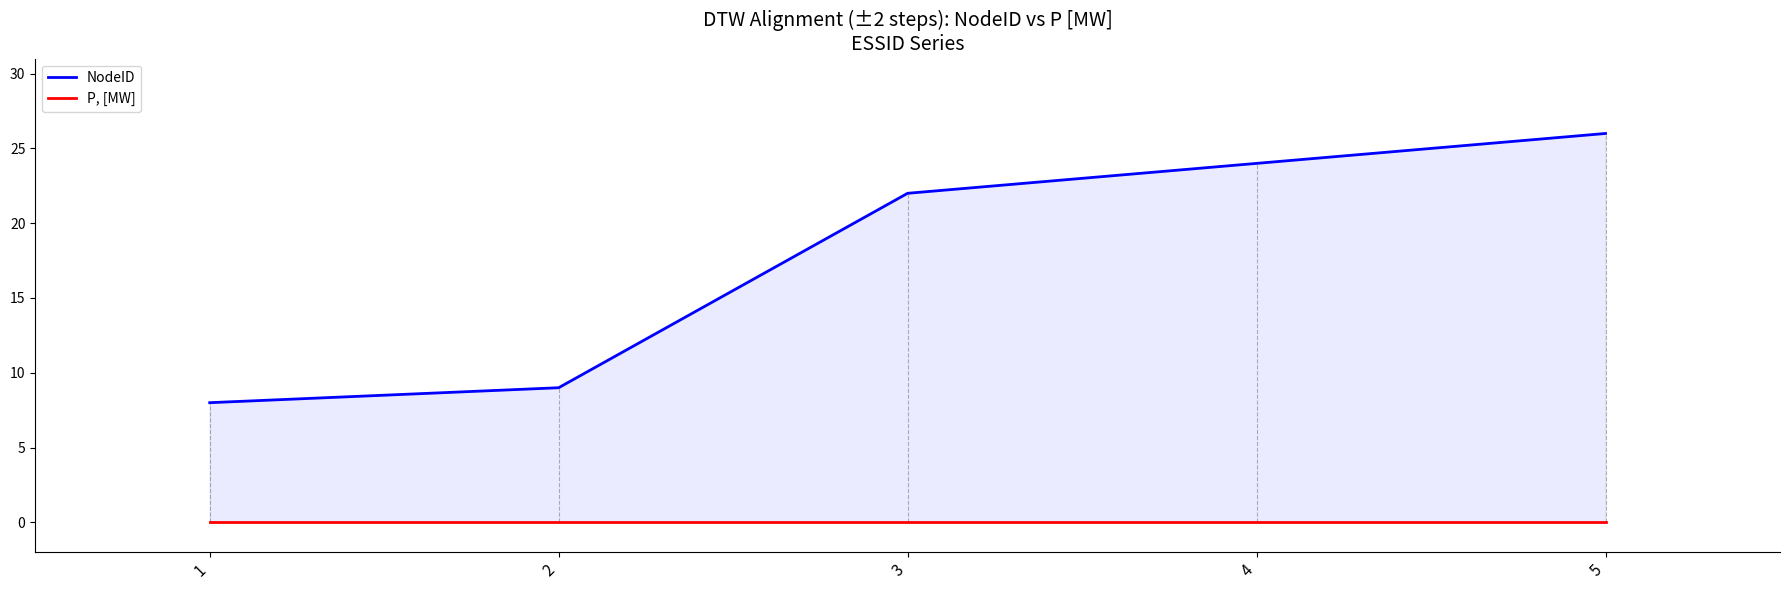

Which series has the widest spread of values?

NodeID